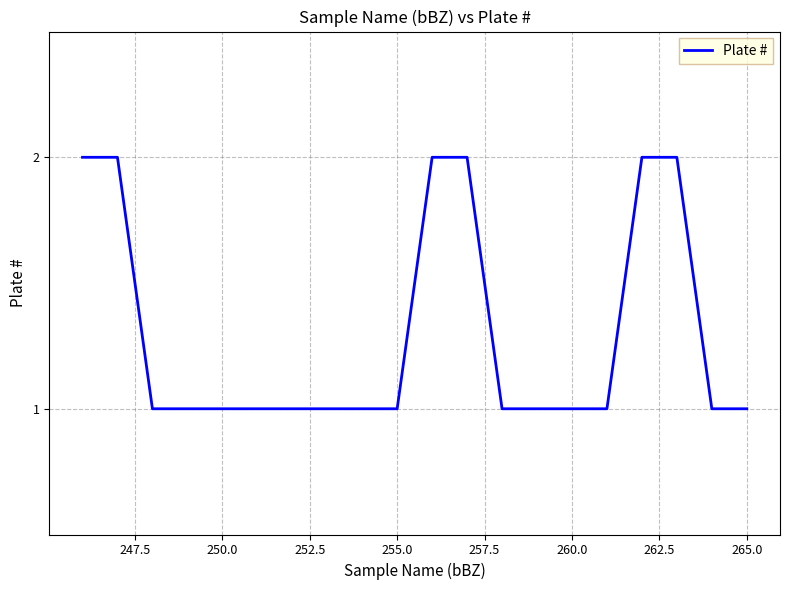

Is this an area chart (filled region under the line)?

No